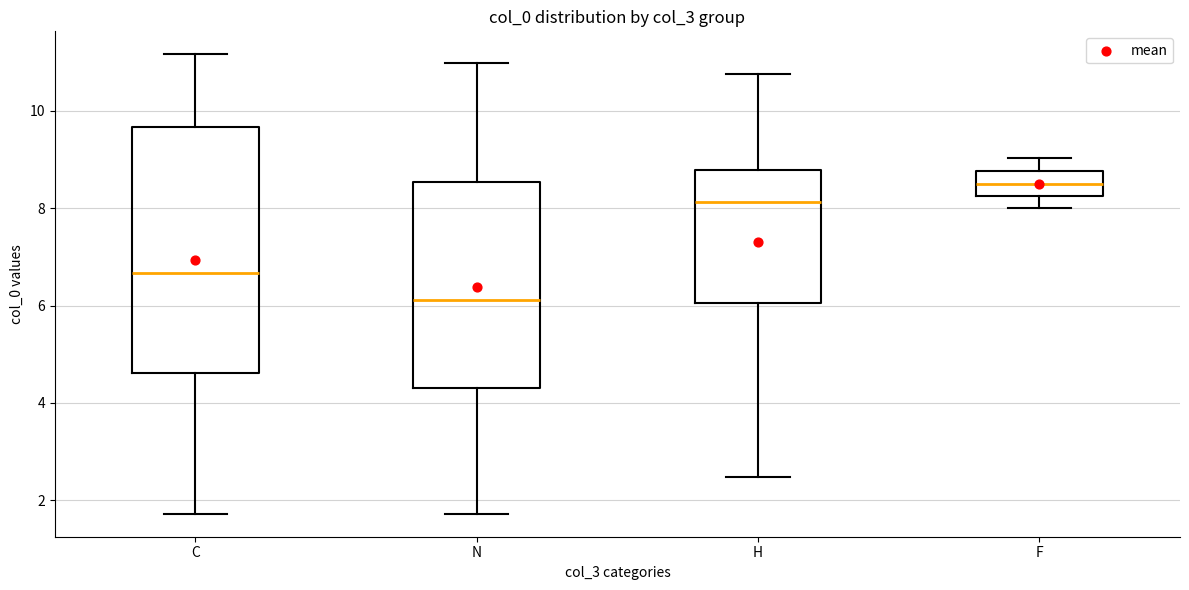

Reading left to right, read every box against the y-axis: the position of its median line, the range the box covers, and the ends of its whiskers. The values are not printed on the chart, so give them approximately, as read against the axis.

C: median 6.6, box 4.6 to 9.6, whiskers 1.8 to 11.2
N: median 6.2, box 4.4 to 8.6, whiskers 1.8 to 11.0
H: median 8.2, box 6.0 to 8.8, whiskers 2.4 to 10.8
F: median 8.4, box 8.2 to 8.8, whiskers 8.0 to 9.0